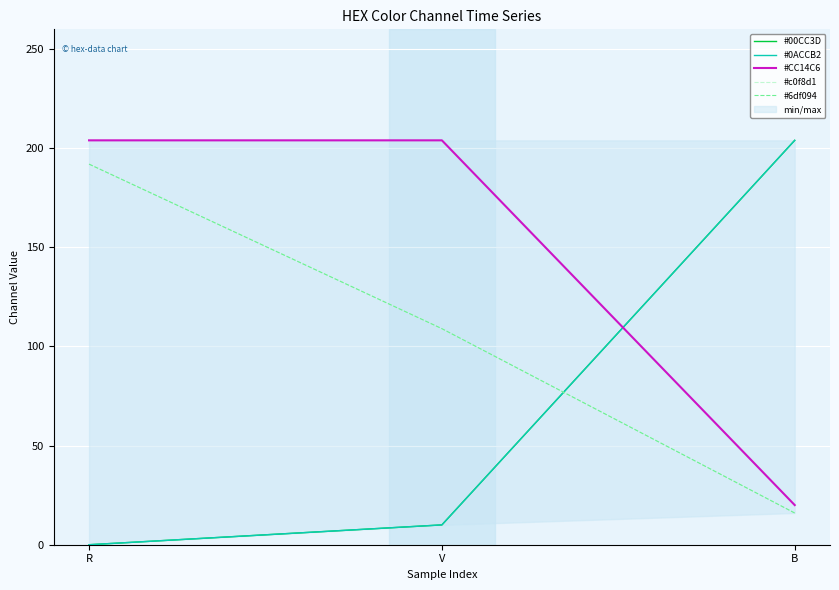

Between B and V, which is larger?

B